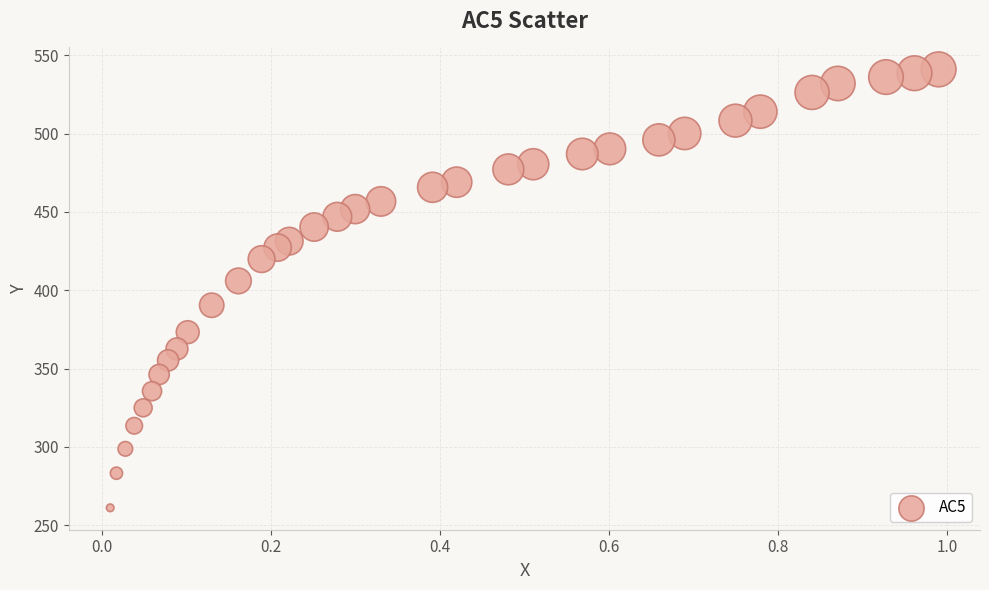

What is the range of X values (max minus min)?

1.0